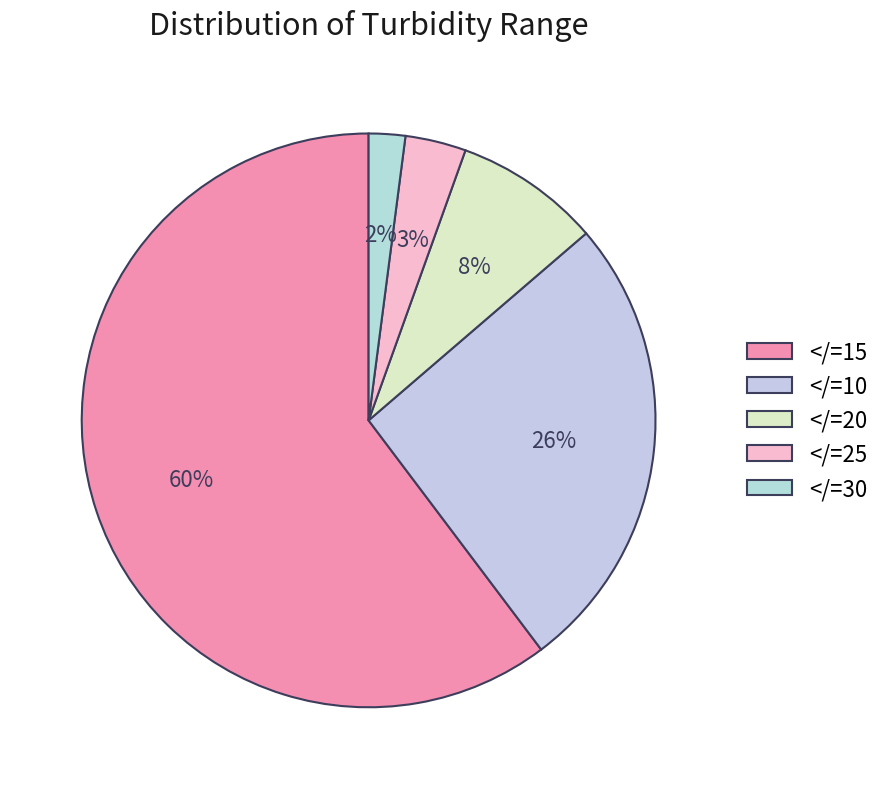

Which slice is the largest?

</=15